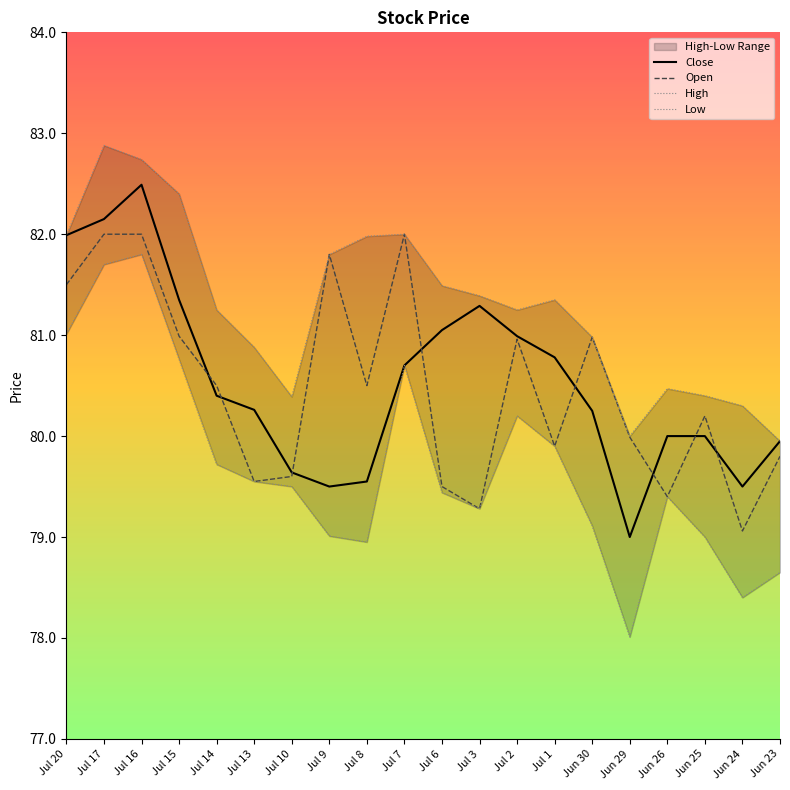

List the labels in order of High value, largest first.

Jul 17, Jul 16, Jul 15, Jul 7, Jul 20, Jul 8, Jul 9, Jul 6, Jul 3, Jul 1, Jul 14, Jul 2, Jun 30, Jul 13, Jun 26, Jun 25, Jul 10, Jun 24, Jun 29, Jun 23